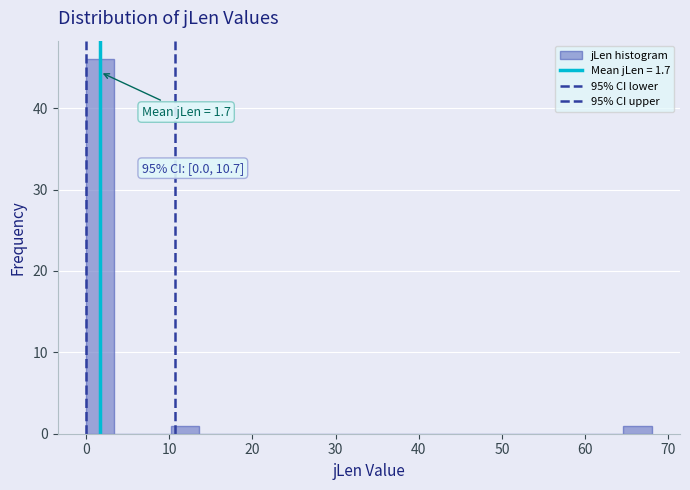

Read against the x-axis, roughly where is the centre of the tallest bar?

2